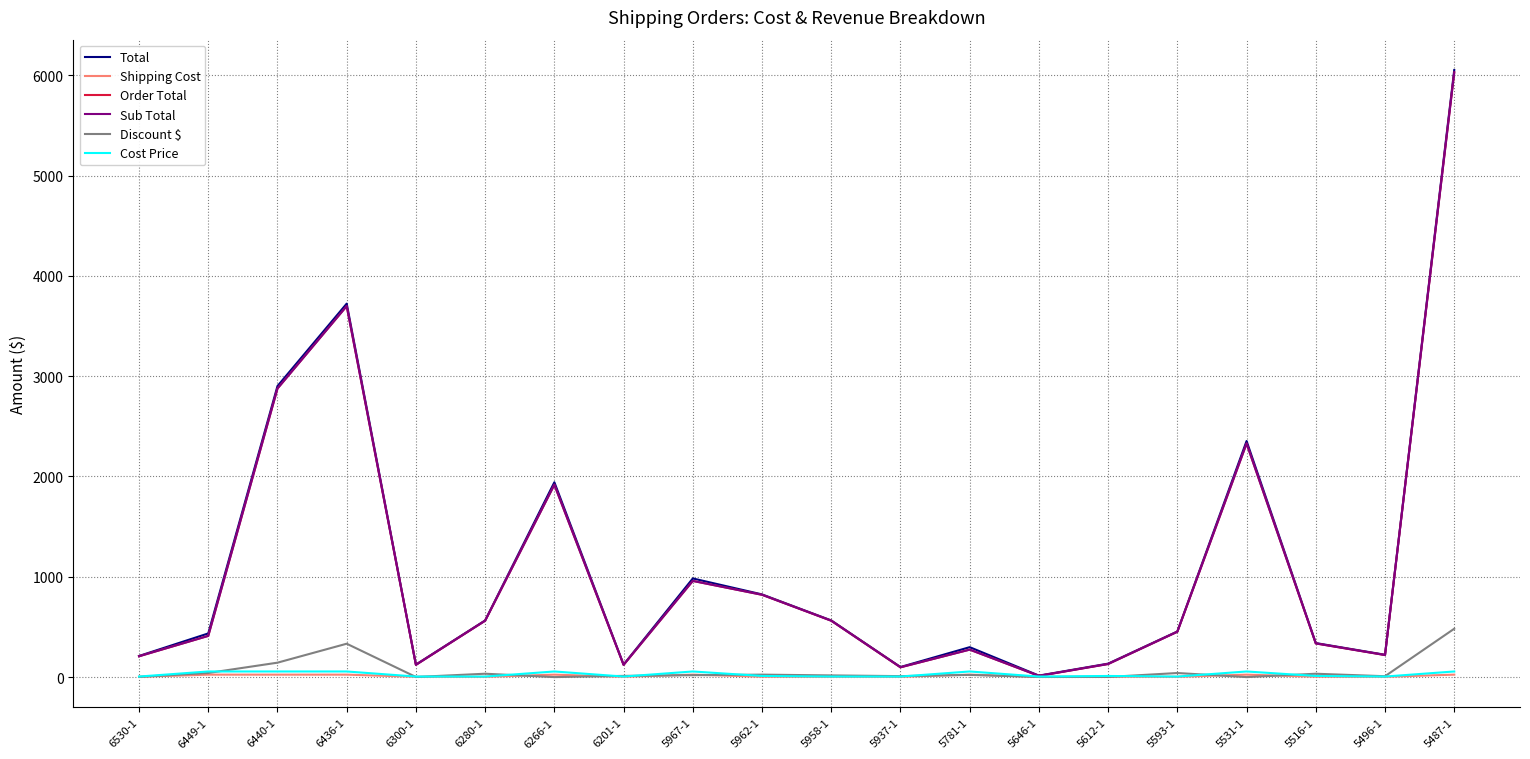

At which label is Total closest to 3033?

6440-1